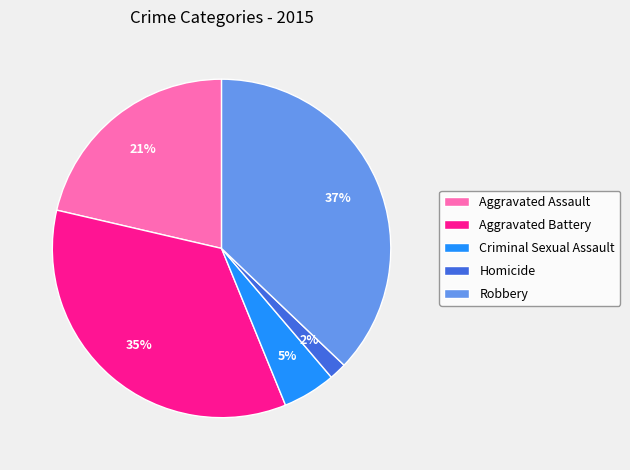

Between Aggravated Battery and Aggravated Assault, which is larger?

Aggravated Battery